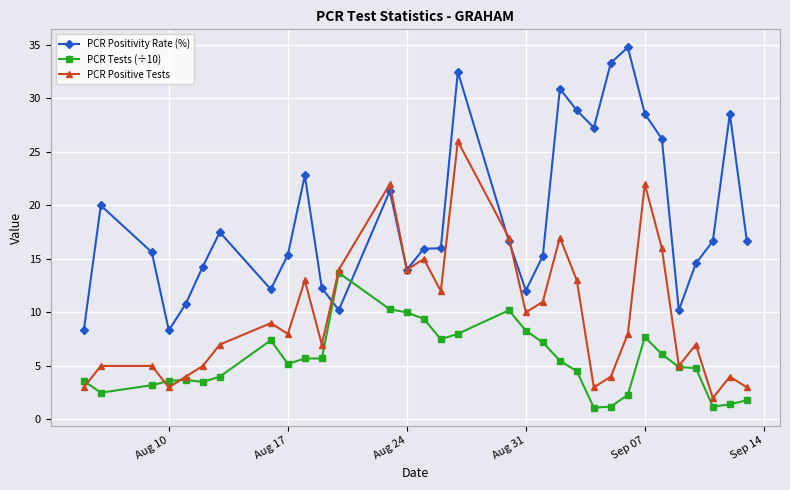

What is the value of the PCR Tests (÷10) point at the 9th from the left?

5.2